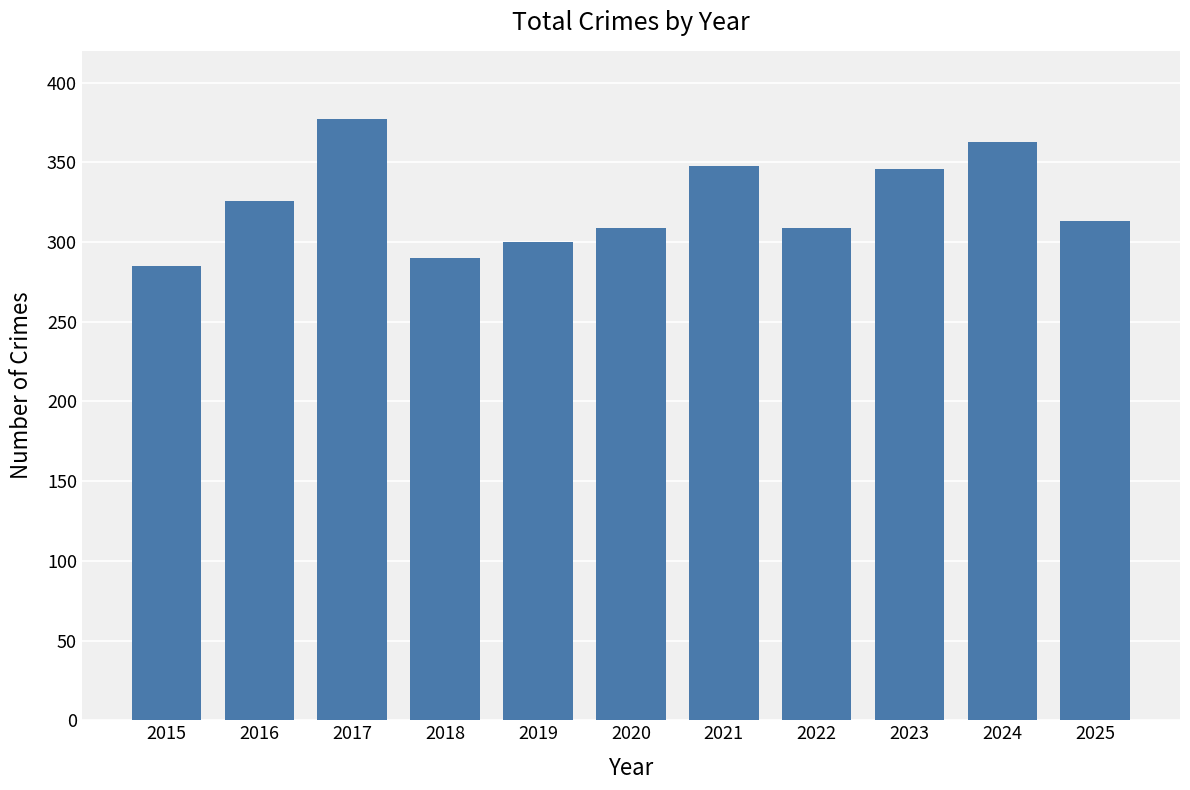

What is the difference between the values at 2019 and 2021?

48